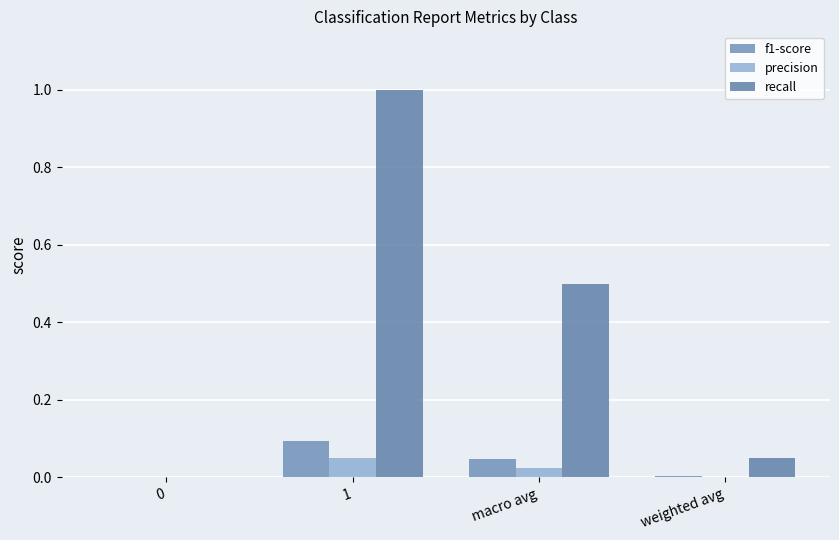

Is it true that precision equals 0.0 at 1?

True